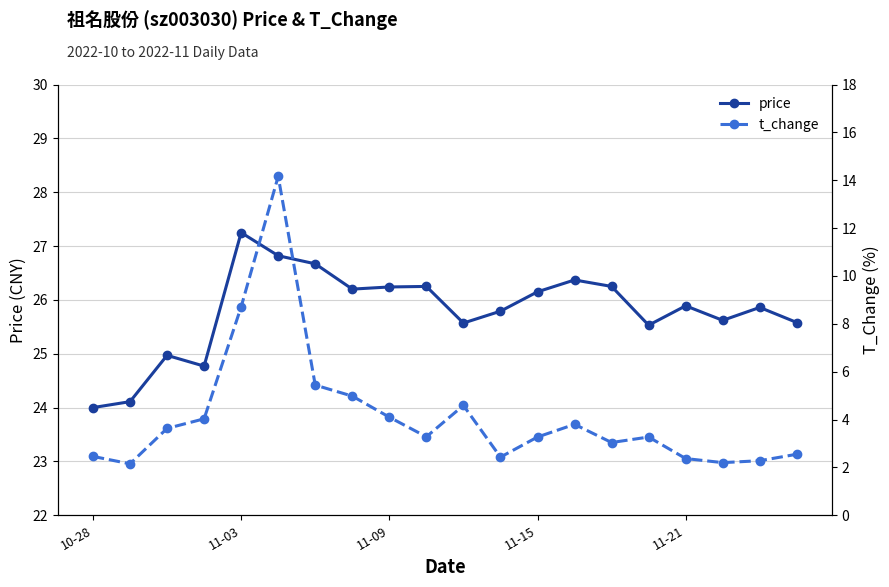

True or false: price and t_change cross at least once.

False